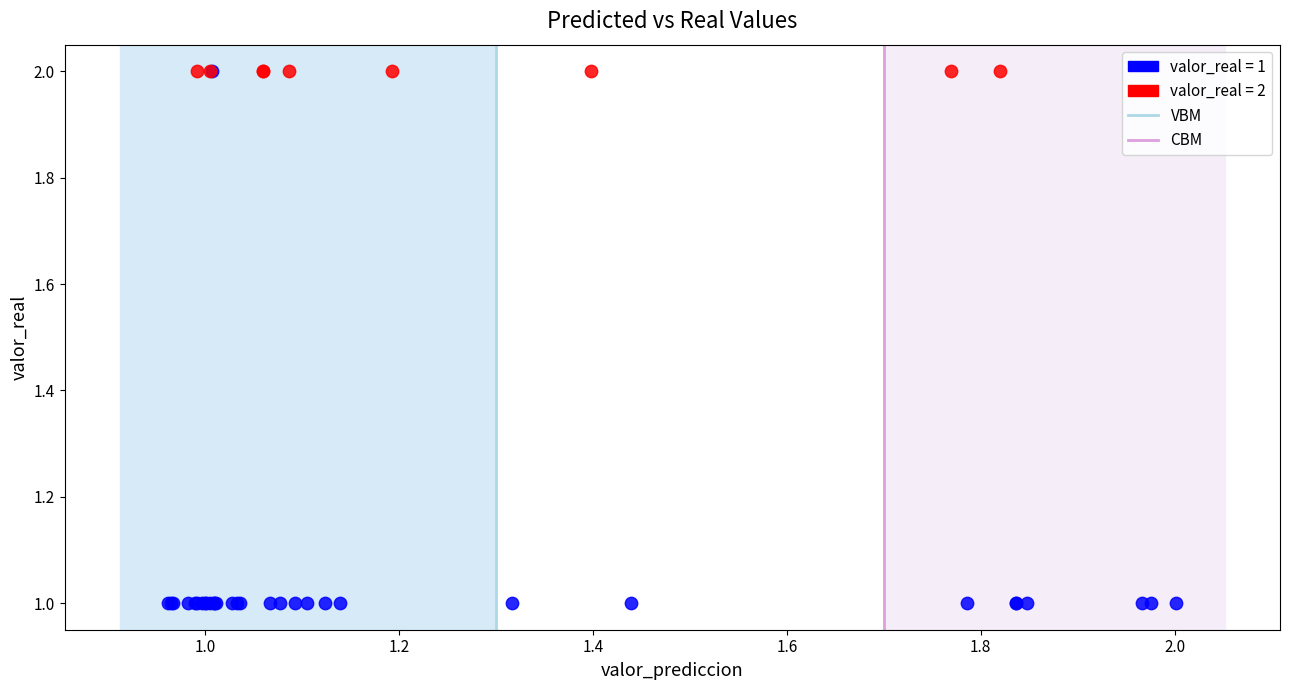

Which series reaches the minimum Y coordinate?

valor_real = 1